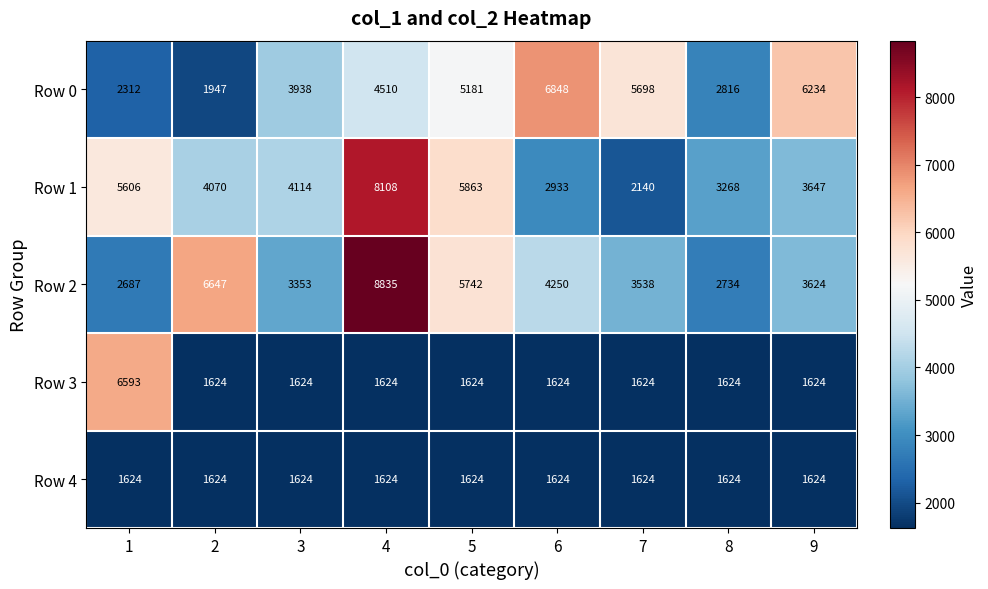

Which series has the largest range (max minus min)?

Row 2